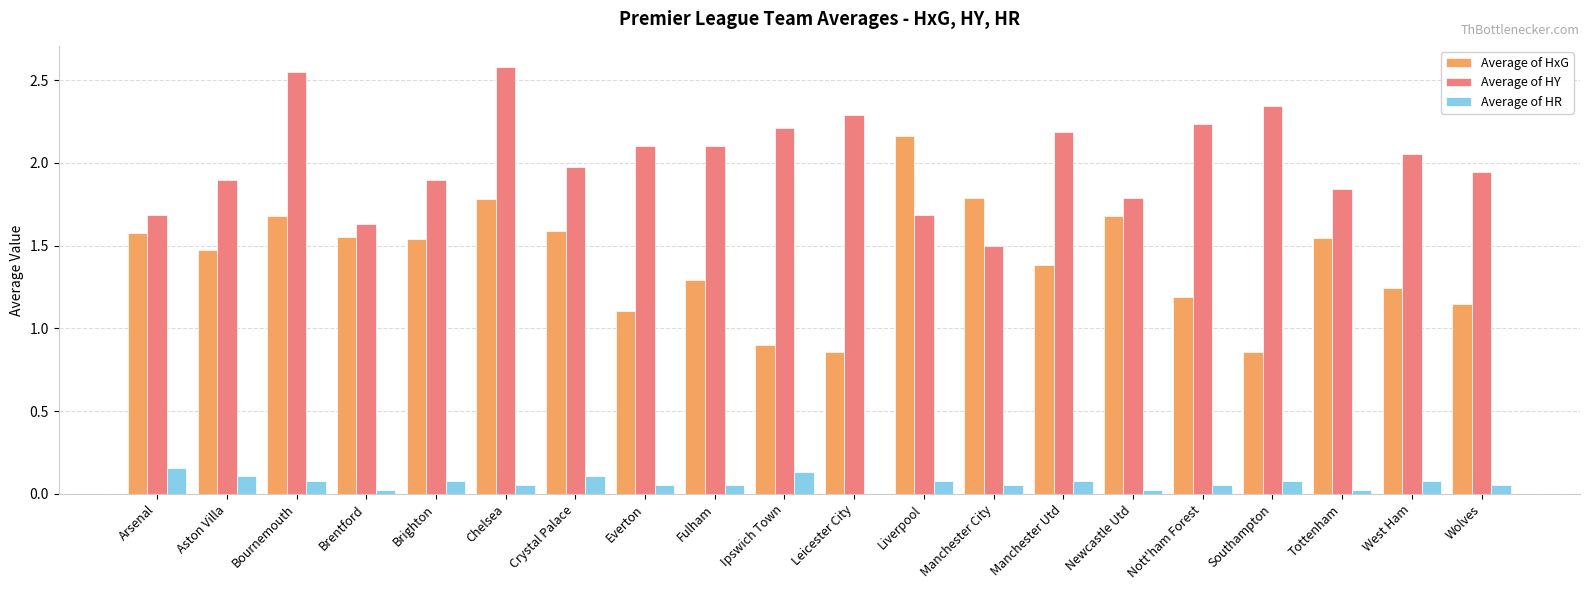

What is the total value across all series at Crystal Palace?

3.7